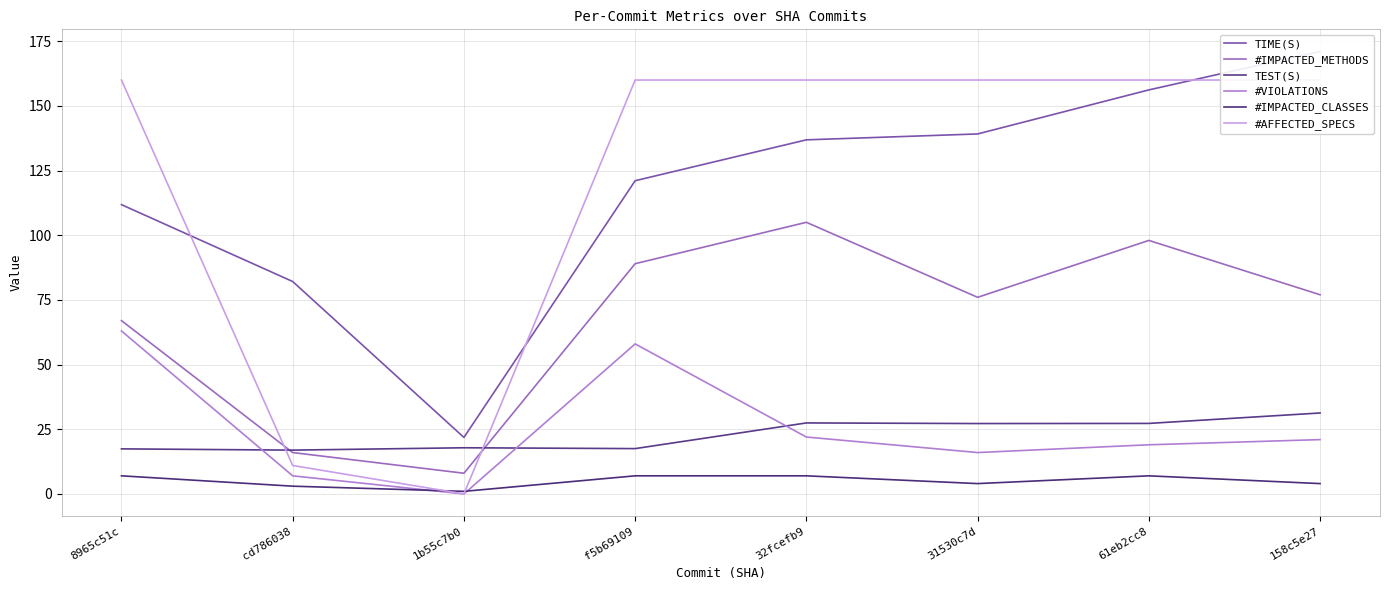

Reading right to left, what are all the values shown in this chart?

TIME(S): 171.0	156.2	139.2	136.9	121.1	21.8	82.1	111.8
#IMPACTED_METHODS: 77.0	98.0	76.0	105.0	89.0	8.0	16.0	67.0
TEST(S): 31.3	27.3	27.2	27.4	17.5	17.8	16.9	17.4
#VIOLATIONS: 21.0	19.0	16.0	22.0	58.0	0.0	7.0	63.0
#IMPACTED_CLASSES: 4.0	7.0	4.0	7.0	7.0	1.0	3.0	7.0
#AFFECTED_SPECS: 160.0	160.0	160.0	160.0	160.0	0.0	11.0	160.0